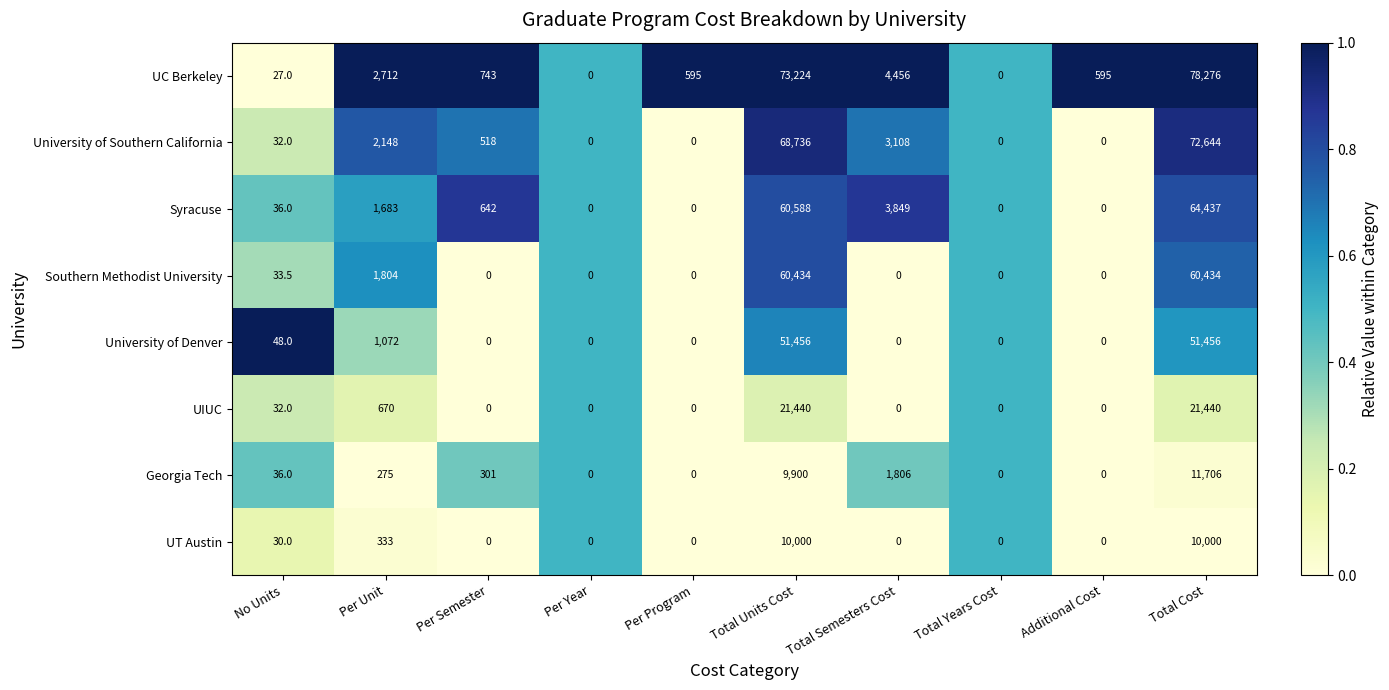

Which series changed the most between Per Program and Total Semesters Cost?

UC Berkeley